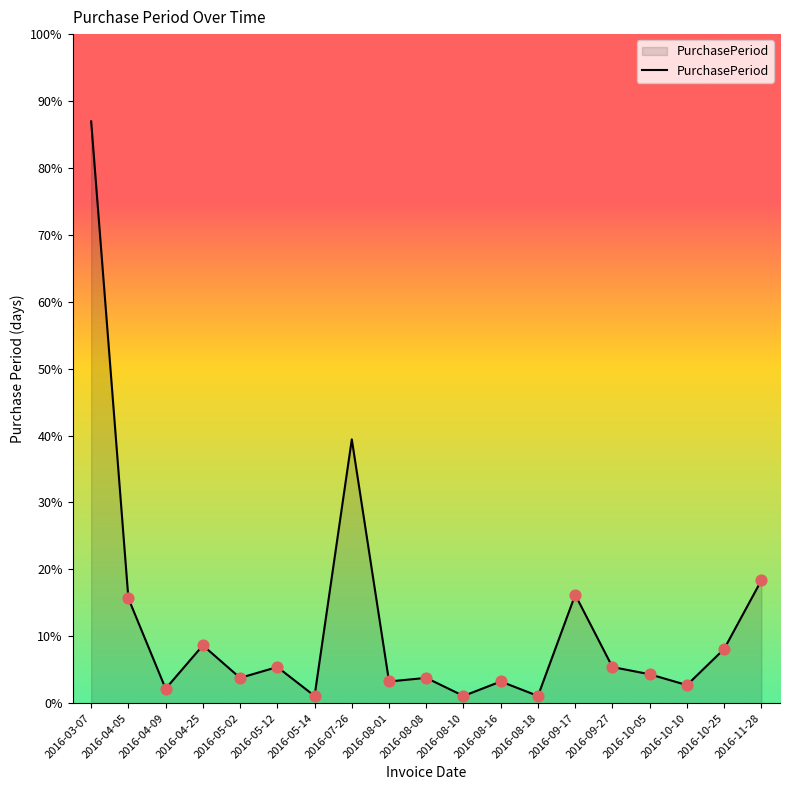

Does the chart have visible grid lines?

No